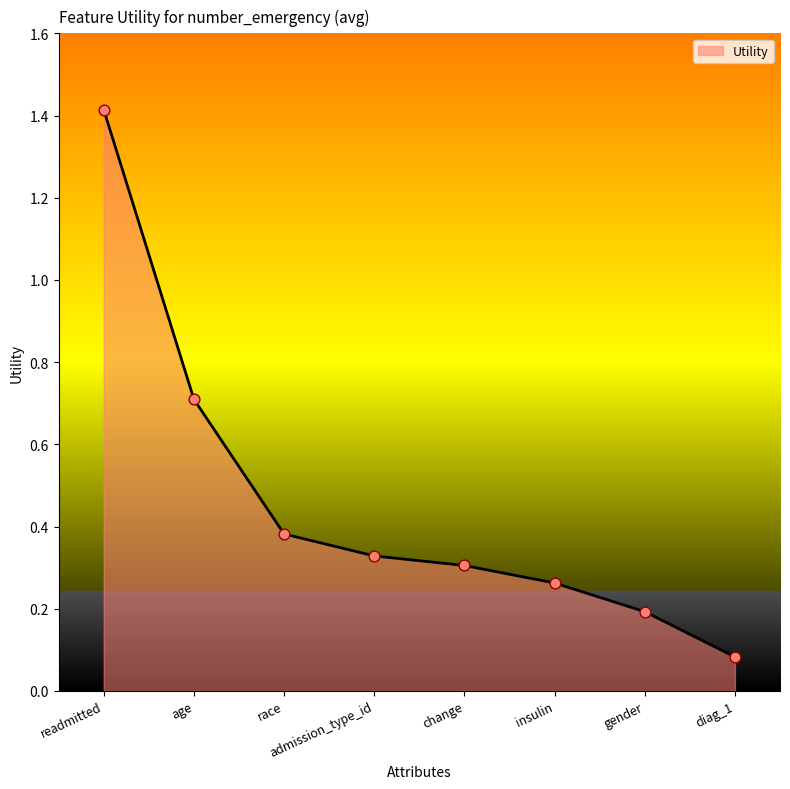

What is the change in value from admission_type_id to diag_1?

-0.2